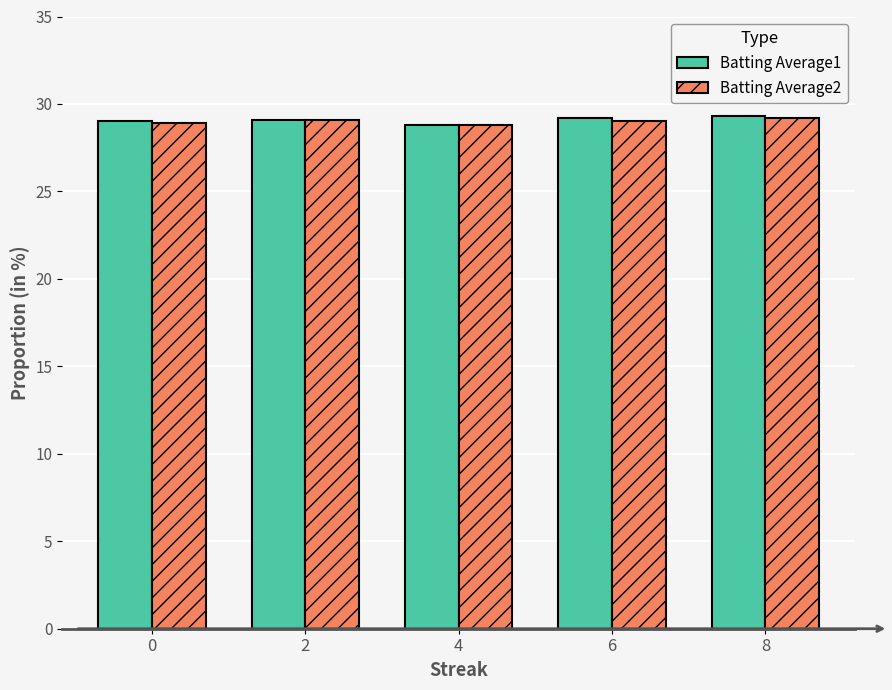

What is the total value across all series at 6?

58.2